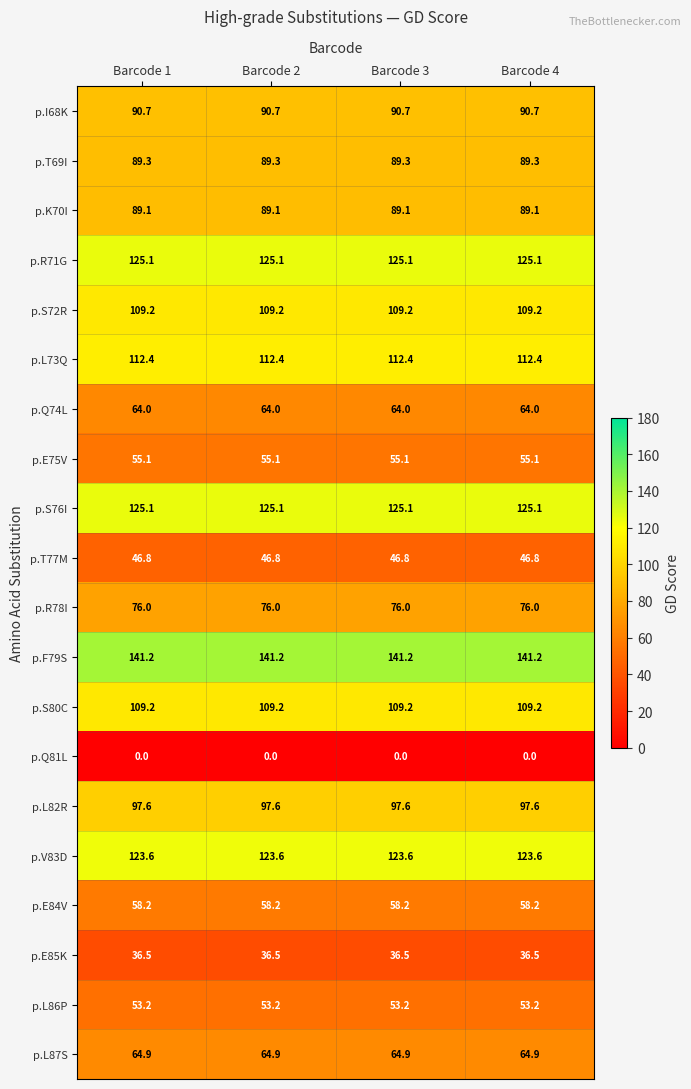

Is the value of p.S76I at Barcode 1 greater than the value of p.L82R at Barcode 4?

Yes